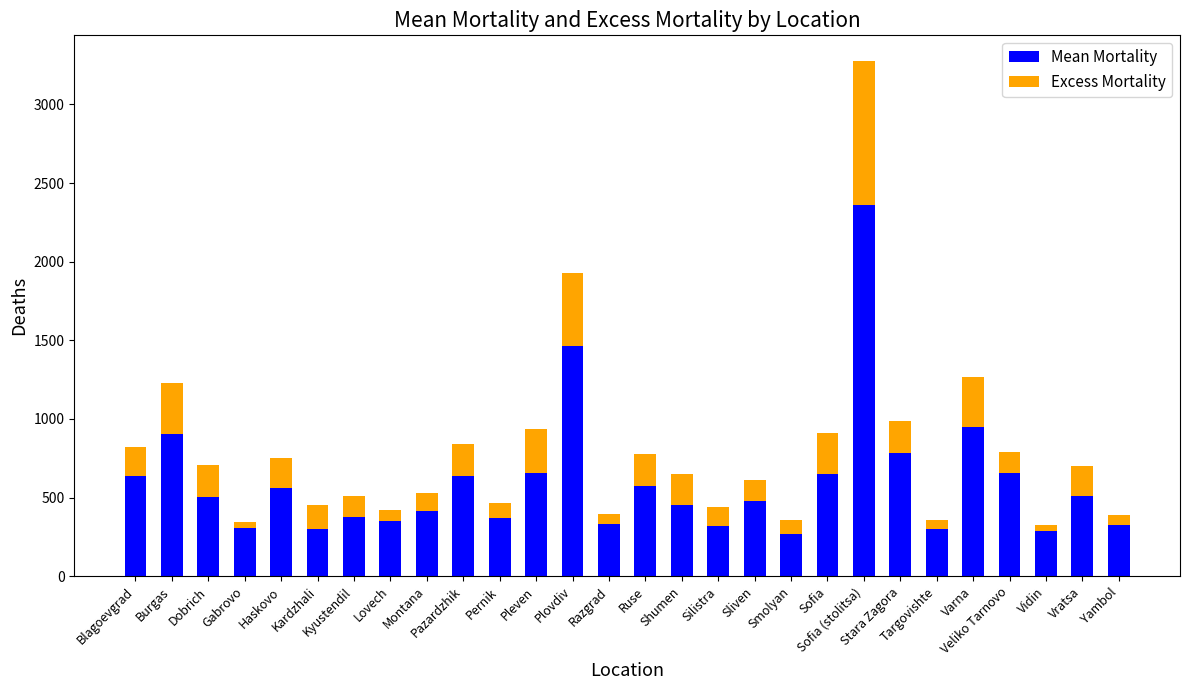

What is the difference between the maximum and minimum values in the Mean Mortality series?

2093.0